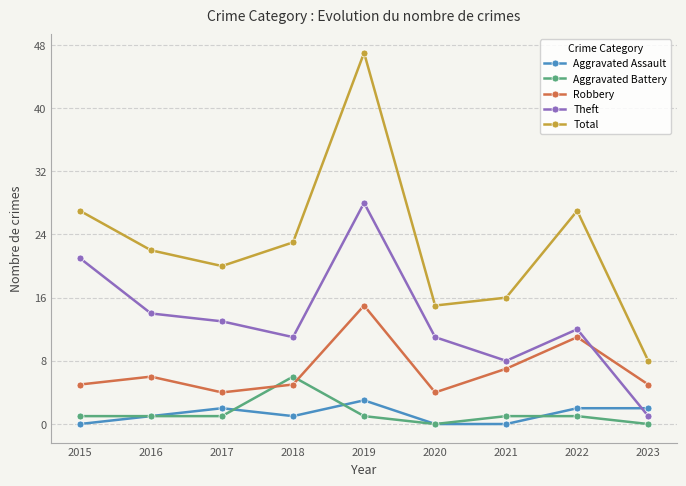

How many categories are shown in the chart?

9